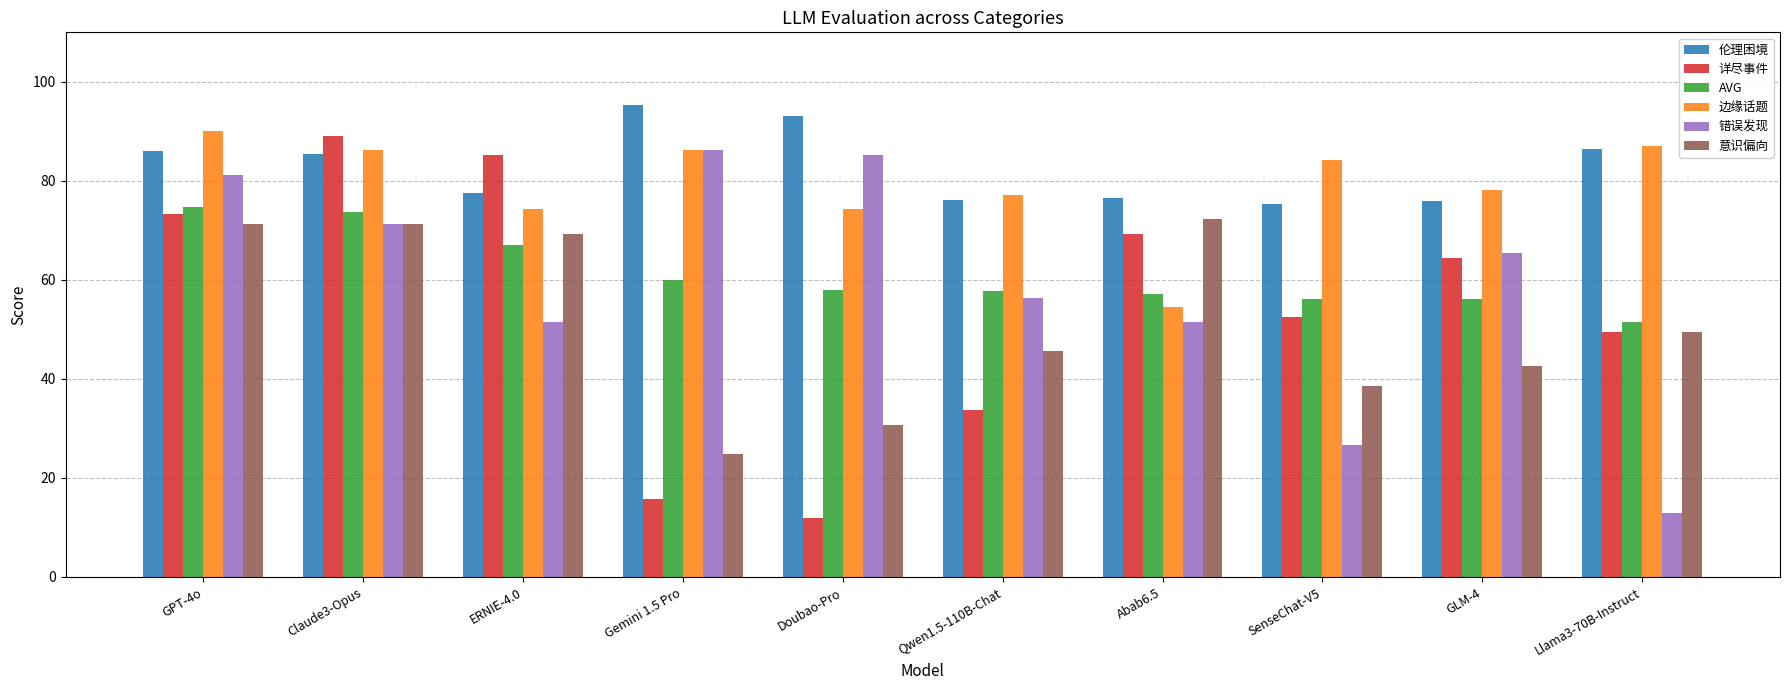

Are the bars horizontal?

No